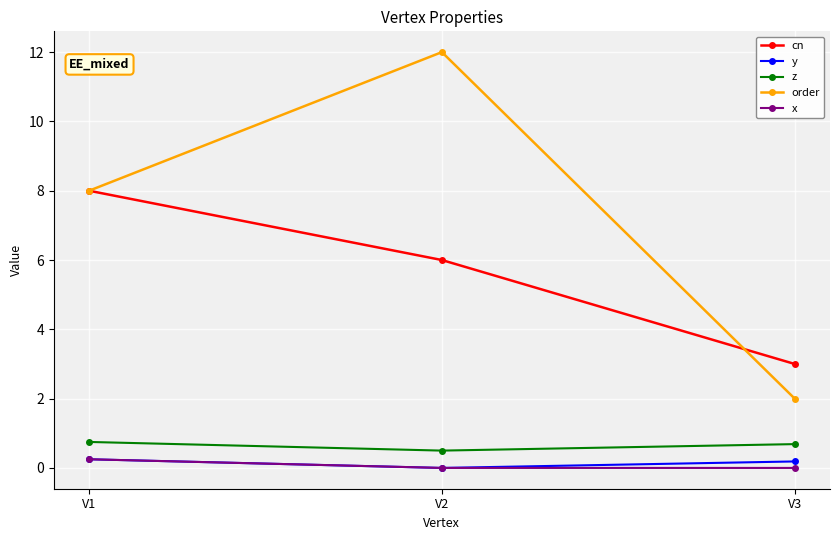

What is the highest value of the cn series?

8.0